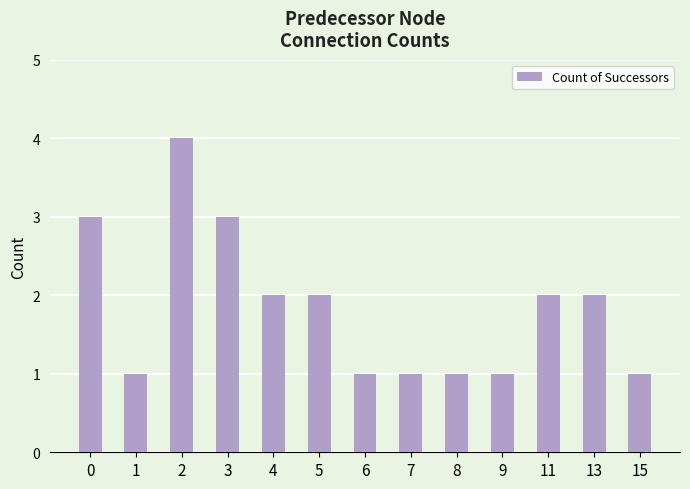

What is the greatest value displayed?

4